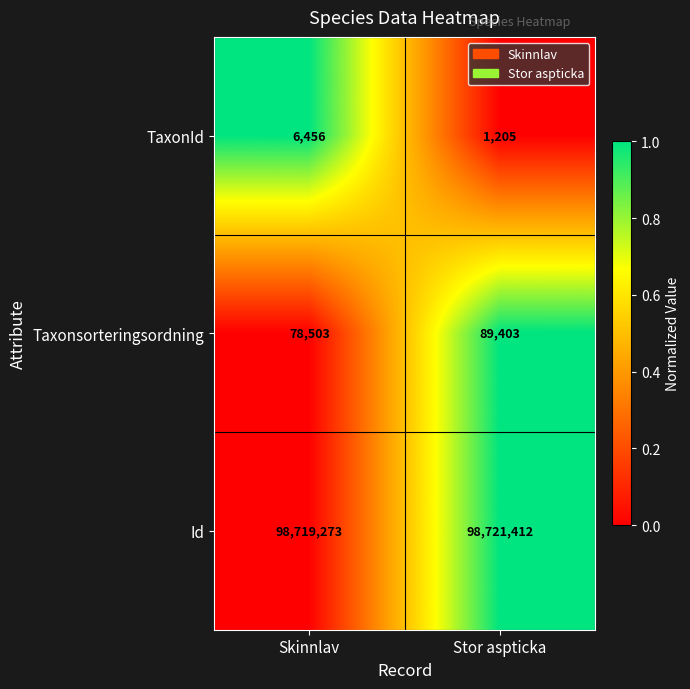

The value of TaxonId at Skinnlav is 9411. True or false?

False